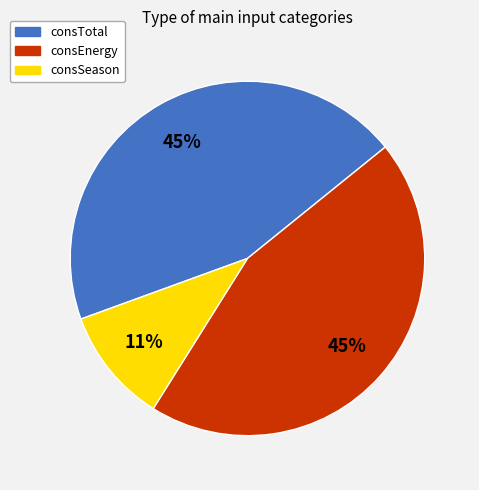

How many slices are in this pie chart?

3